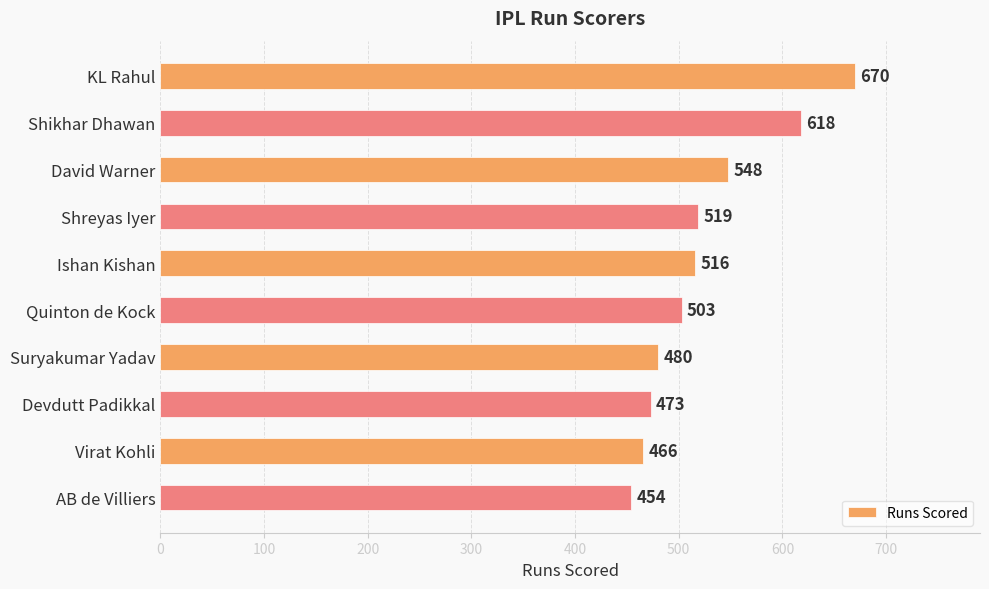

Reading top to bottom, list all the values displayed in this chart.

KL Rahul=670	Shikhar Dhawan=618	David Warner=548	Shreyas Iyer=519	Ishan Kishan=516	Quinton de Kock=503	Suryakumar Yadav=480	Devdutt Padikkal=473	Virat Kohli=466	AB de Villiers=454